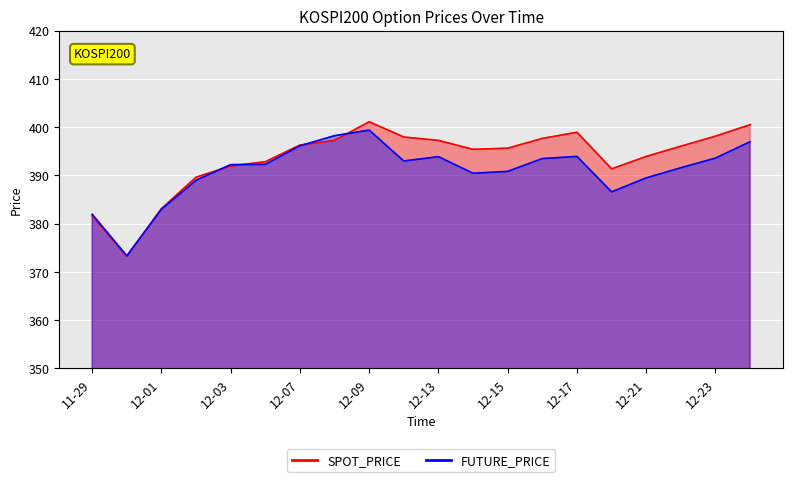

Count the number of categories in the chart.

20